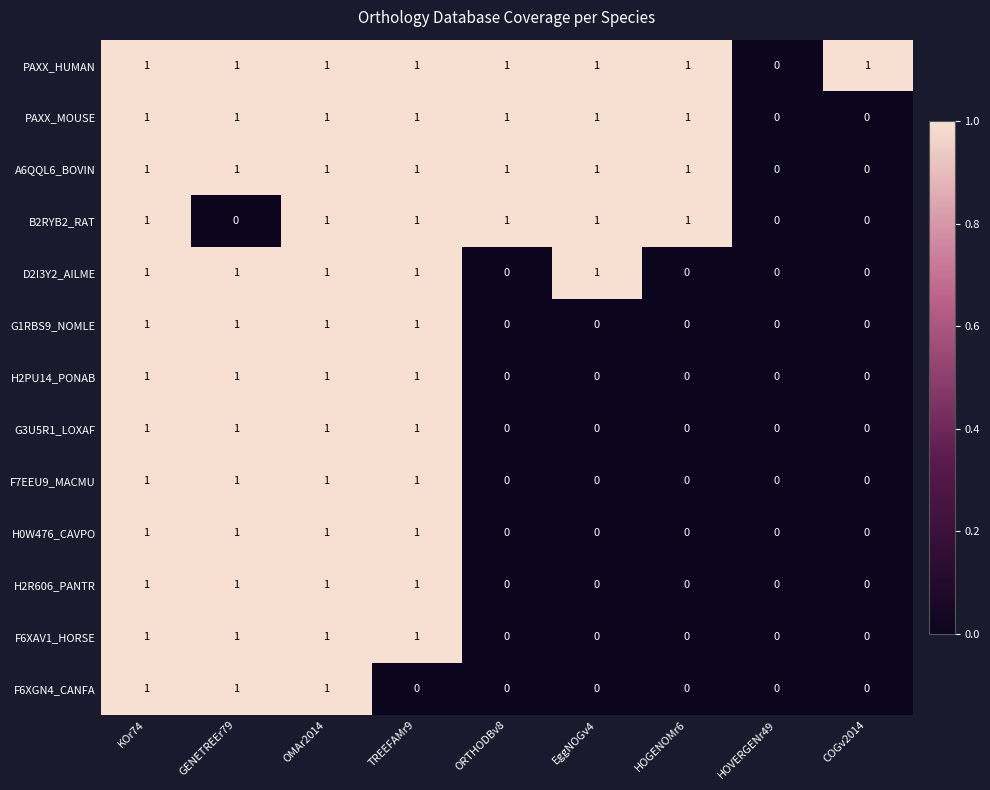

The value of H2R606_PANTR at EggNOGv4 is 0. True or false?

True